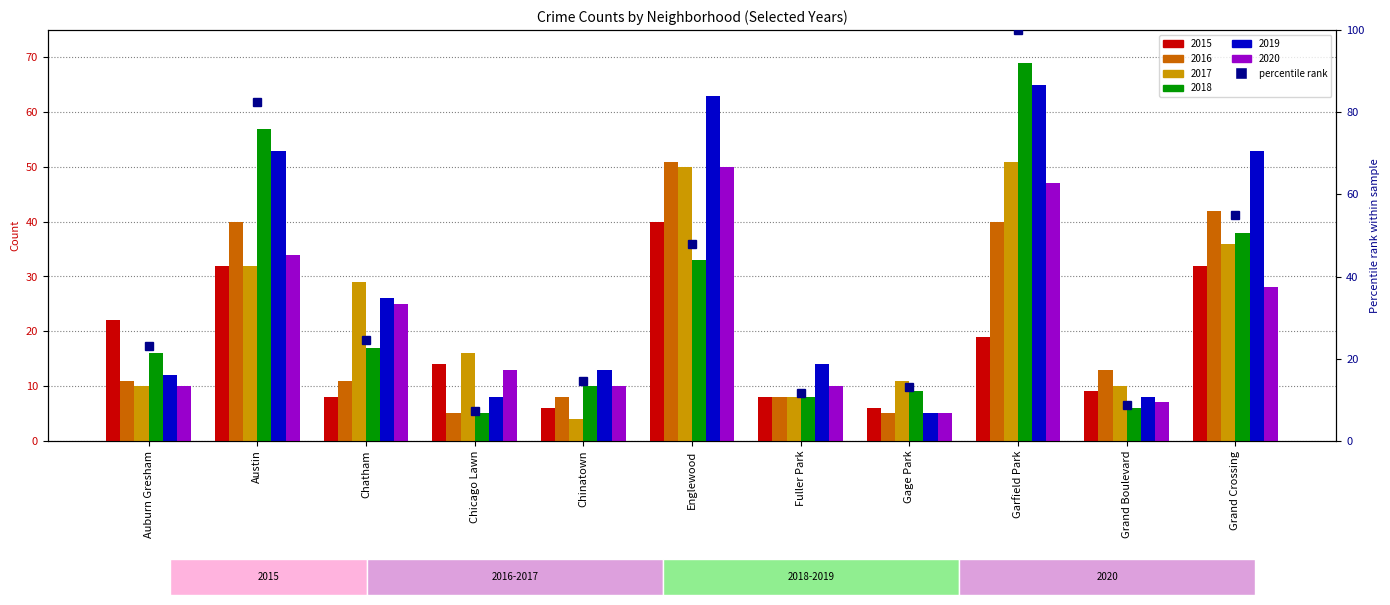

What is the difference between the maximum and minimum values in the 2020 series?

45